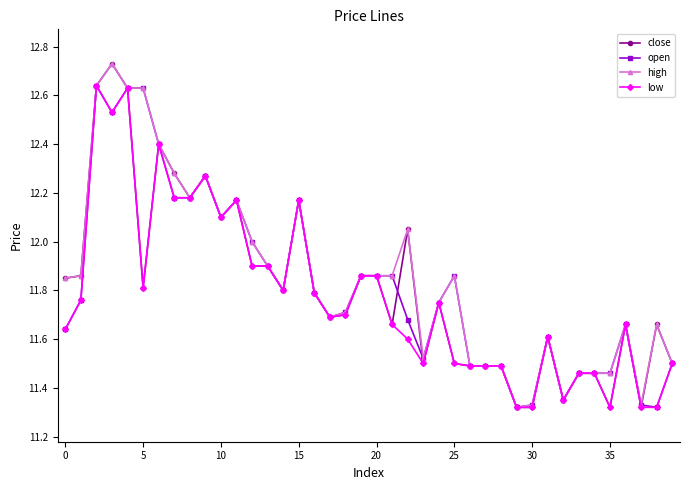

At how many categories does at least one series exceed 11?

40